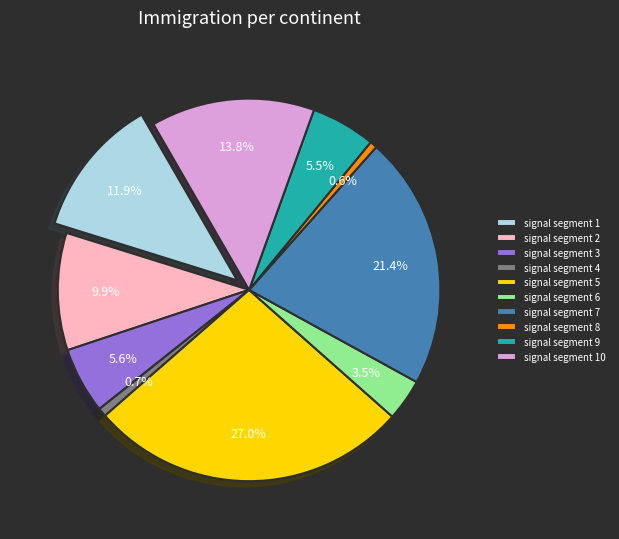

Rank the categories by value from lowest to highest.

signal segment 8, signal segment 4, signal segment 6, signal segment 9, signal segment 3, signal segment 2, signal segment 1, signal segment 10, signal segment 7, signal segment 5